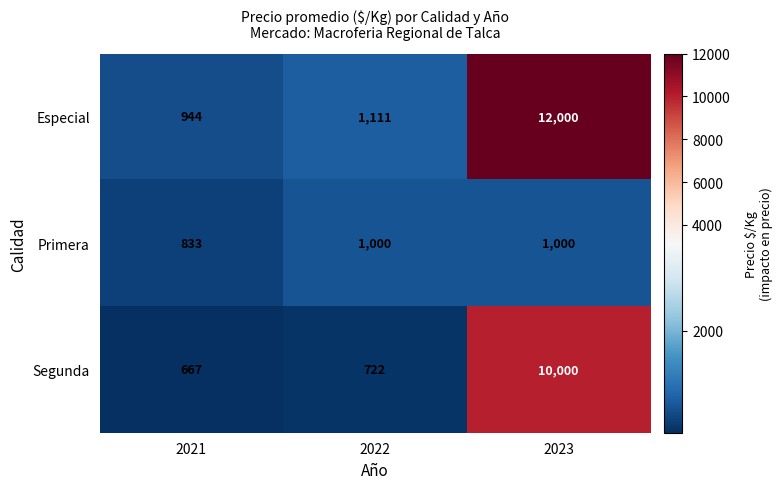

Which category has the lowest value across all series?

2021